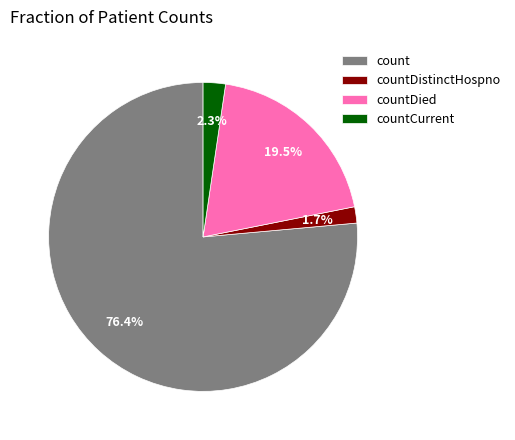

Is it true that countDistinctHospno is 2% of the pie?

True